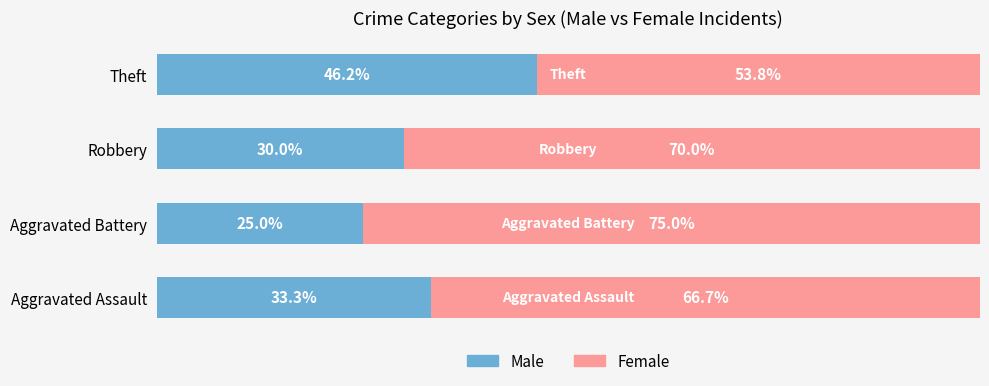

List the labels in order of Male value, smallest first.

Aggravated Battery, Robbery, Aggravated Assault, Theft